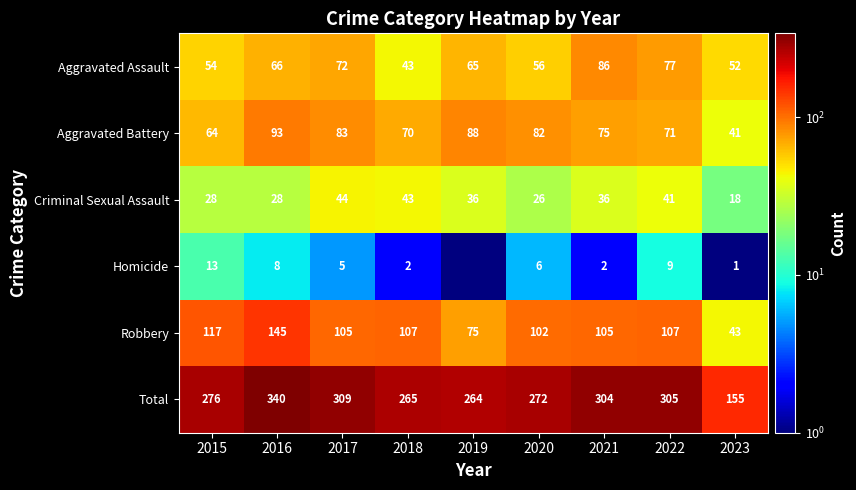

What is the total value across all series at 2017?

618.0